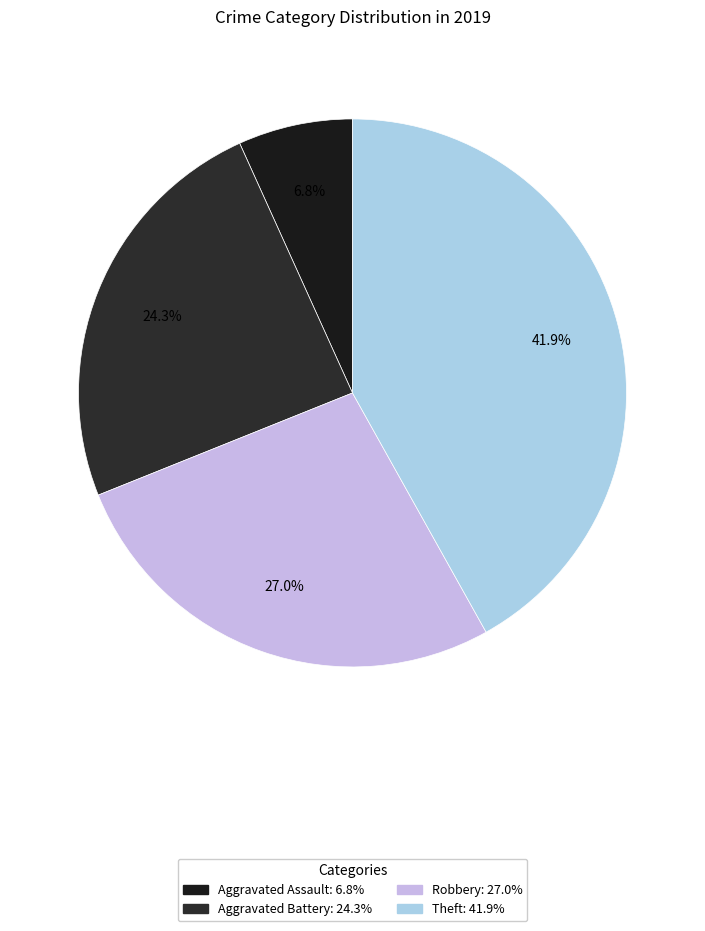

Does Robbery account for over 50% of the chart?

No